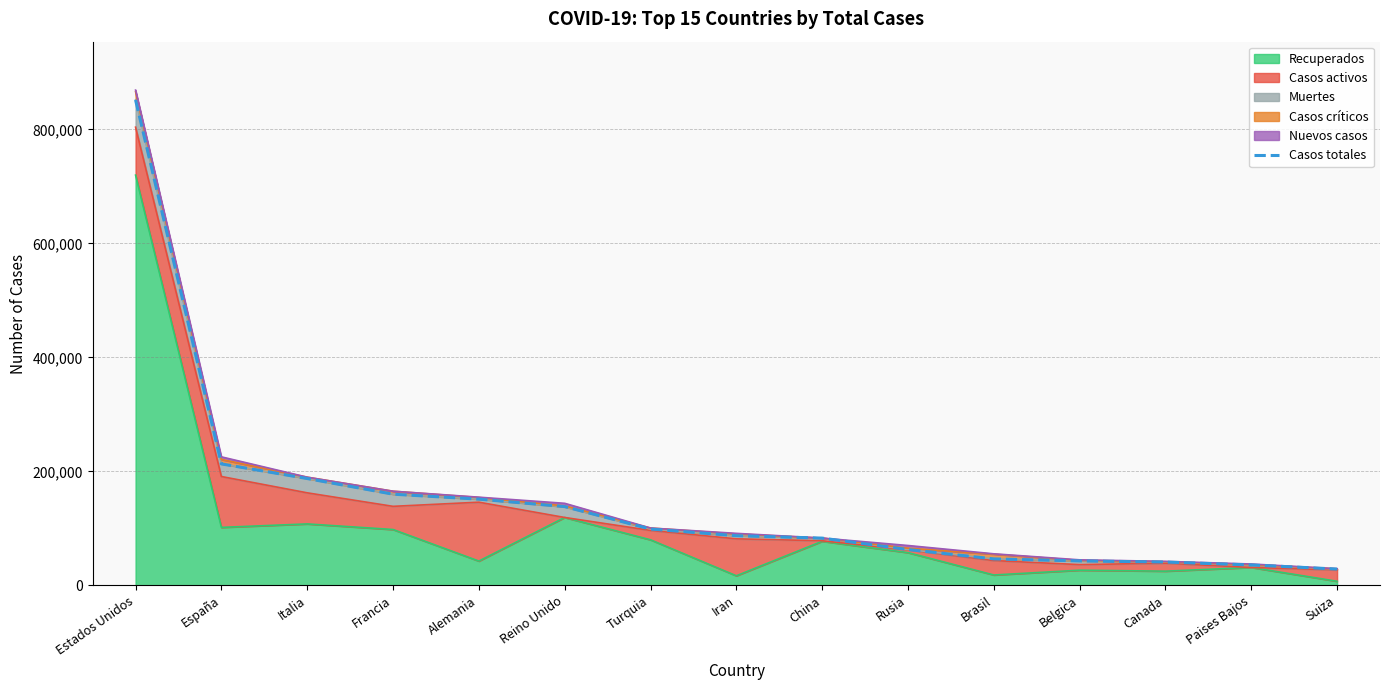

What is the average value?

148435